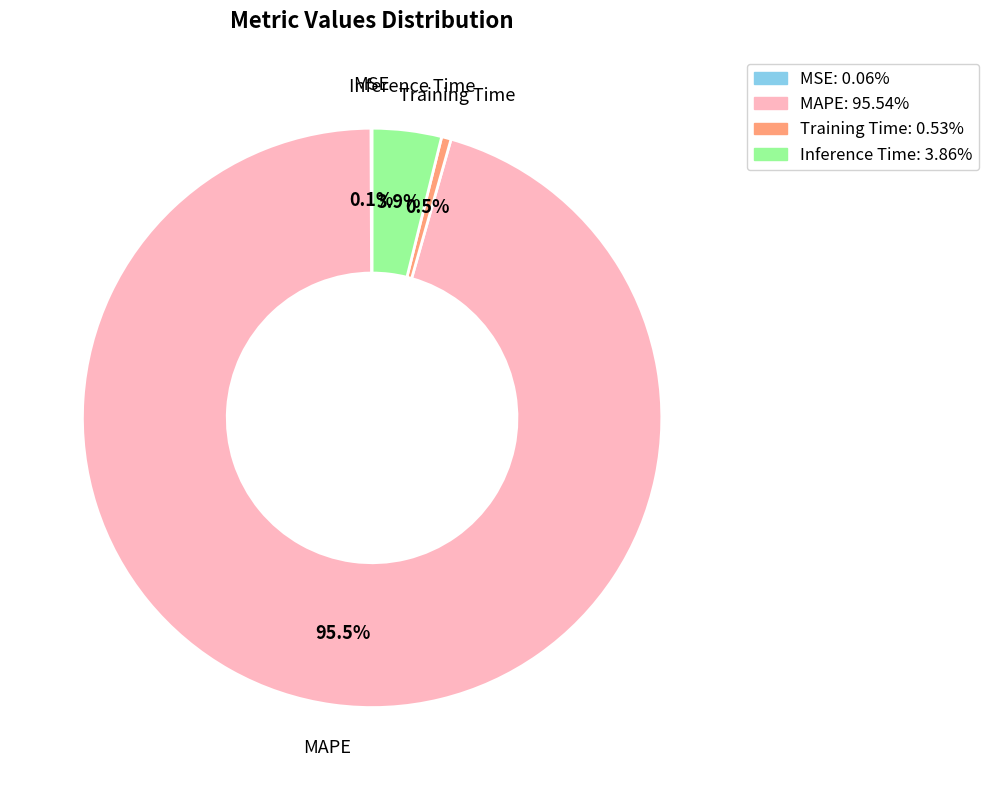

Is there any slice that represents more than half of the pie?

Yes